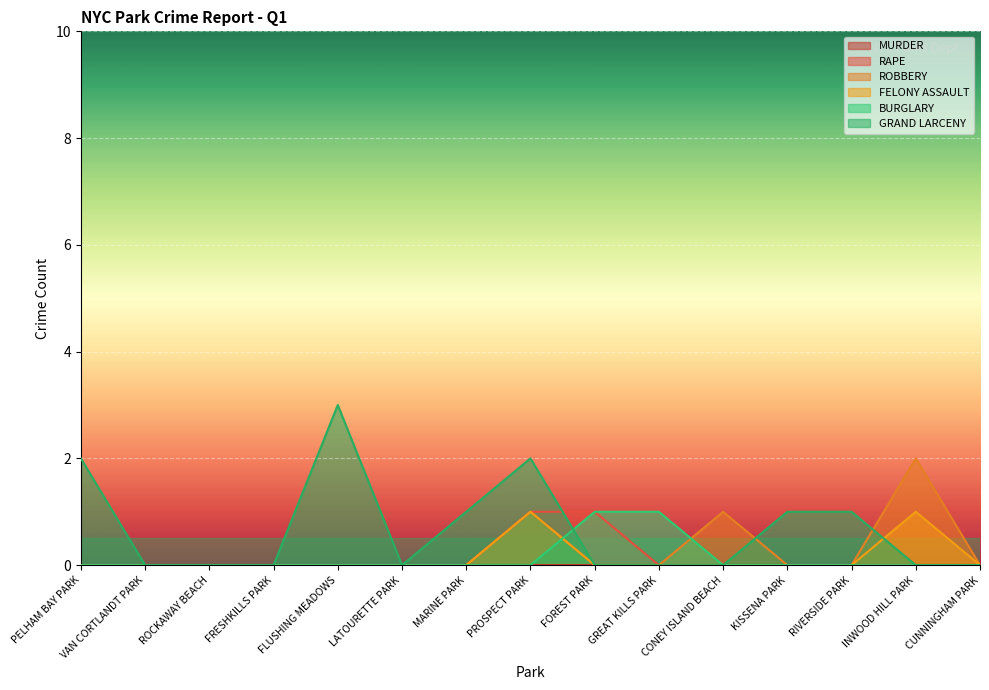

What is the difference between the highest and lowest values at KISSENA PARK?

1